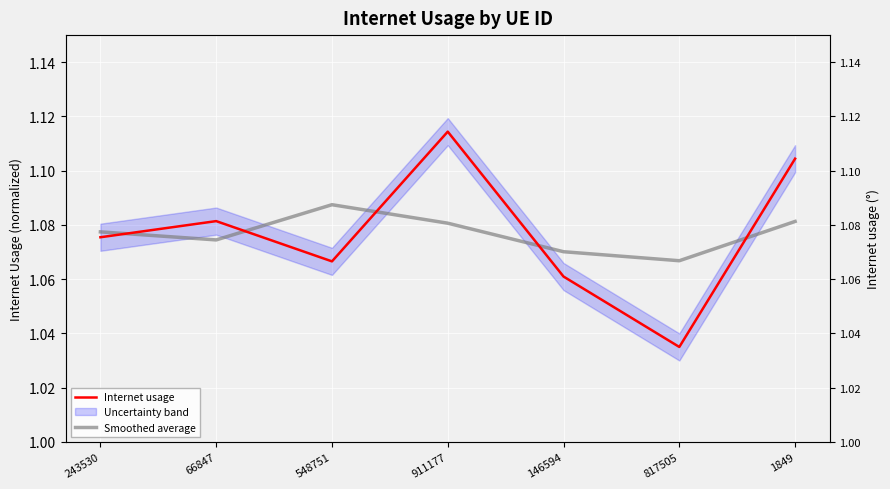

Where is Internet usage nearest to the value 1?

817505